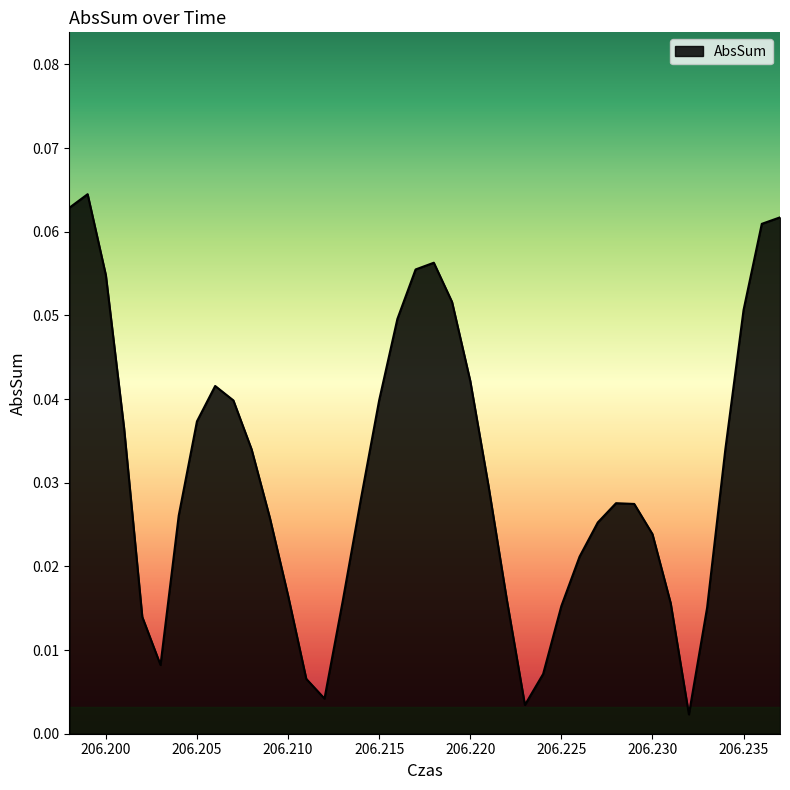

How many points are lower than both their immediate neighbors (excluding endpoints)?

4